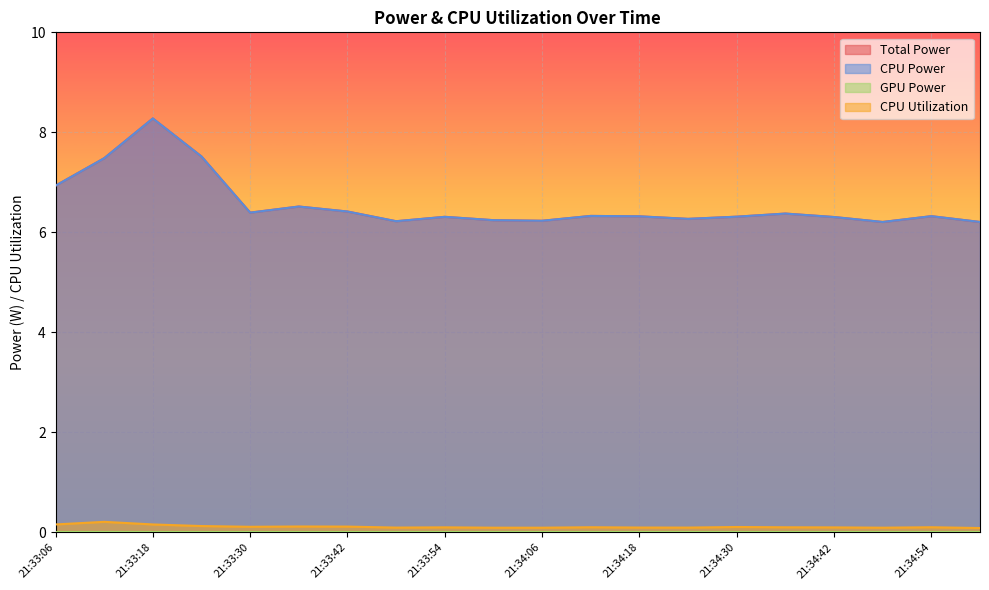

Is the value of CPU Power at 21:33:12 greater than the value of CPU Utilization at 21:34:36?

Yes